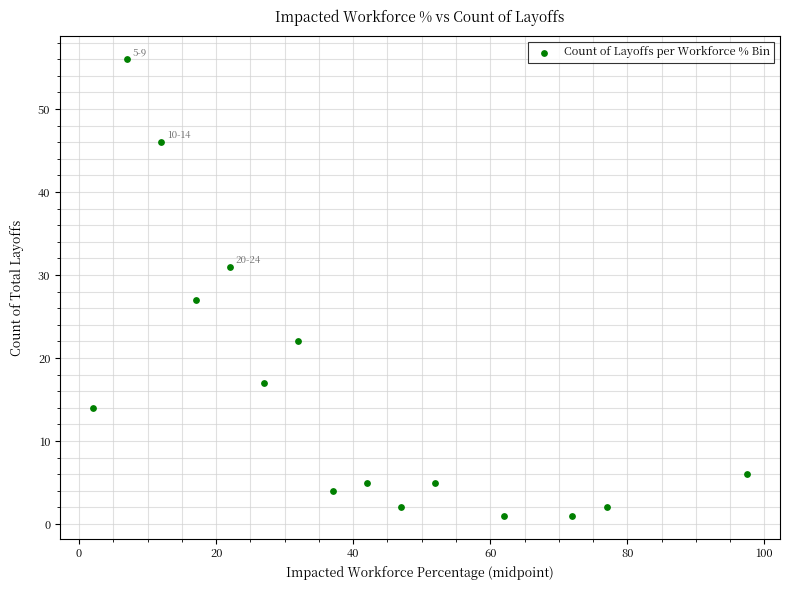

What Y value in the scatter plot is closest to 28?

27